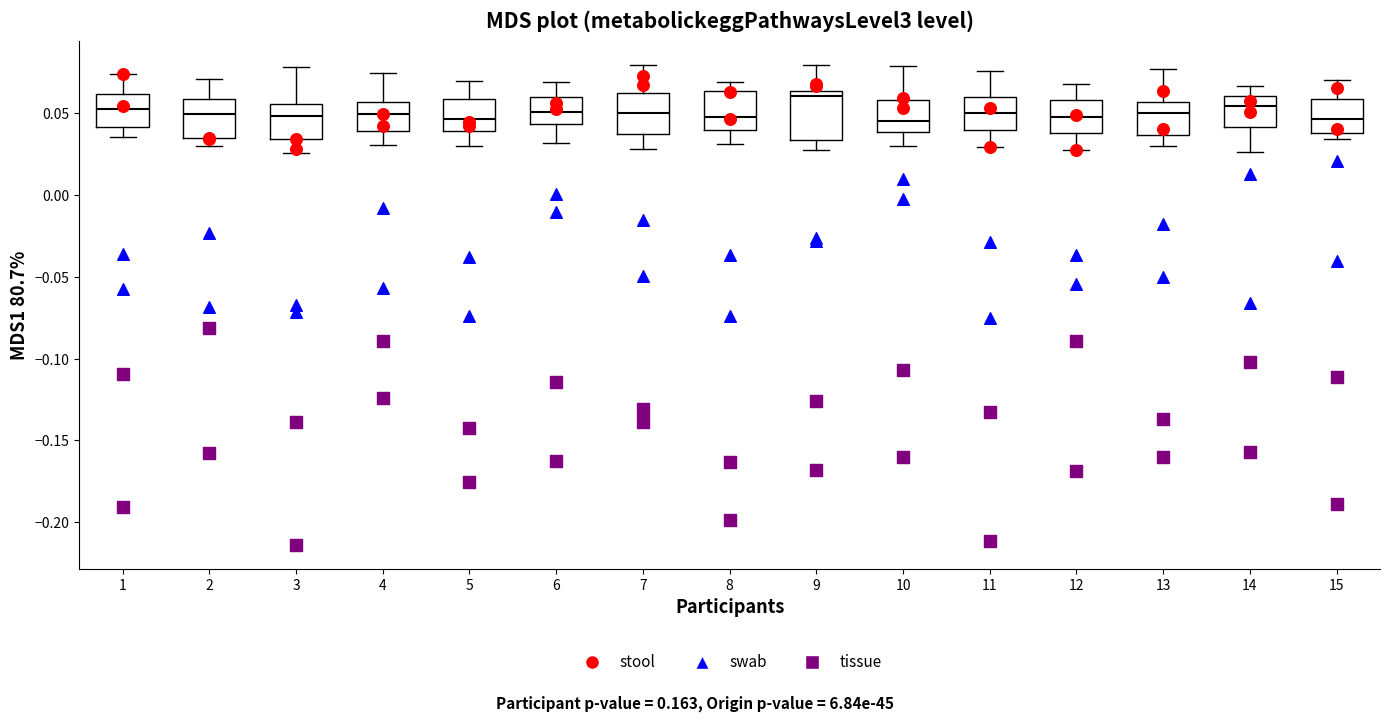

Reading left to right, read every box against the y-axis: the position of its median line, the range the box covers, and the ends of its whiskers. The values are not printed on the chart, so give them approximately, as read against the axis.

1: median 0.055, box 0.040 to 0.060, whiskers 0.035 to 0.075
2: median 0.050, box 0.035 to 0.060, whiskers 0.030 to 0.070
3: median 0.050, box 0.035 to 0.055, whiskers 0.025 to 0.080
4: median 0.050, box 0.040 to 0.055, whiskers 0.030 to 0.075
5: median 0.045, box 0.040 to 0.060, whiskers 0.030 to 0.070
6: median 0.050, box 0.045 to 0.060, whiskers 0.030 to 0.070
7: median 0.050, box 0.035 to 0.060, whiskers 0.030 to 0.080
8: median 0.045, box 0.040 to 0.065, whiskers 0.030 to 0.070
9: median 0.060, box 0.035 to 0.065, whiskers 0.030 to 0.080
10: median 0.045, box 0.040 to 0.060, whiskers 0.030 to 0.080
11: median 0.050, box 0.040 to 0.060, whiskers 0.030 to 0.075
12: median 0.050, box 0.040 to 0.060, whiskers 0.030 to 0.070
13: median 0.050, box 0.035 to 0.055, whiskers 0.030 to 0.075
14: median 0.055, box 0.040 to 0.060, whiskers 0.025 to 0.065
15: median 0.045, box 0.040 to 0.060, whiskers 0.035 to 0.070